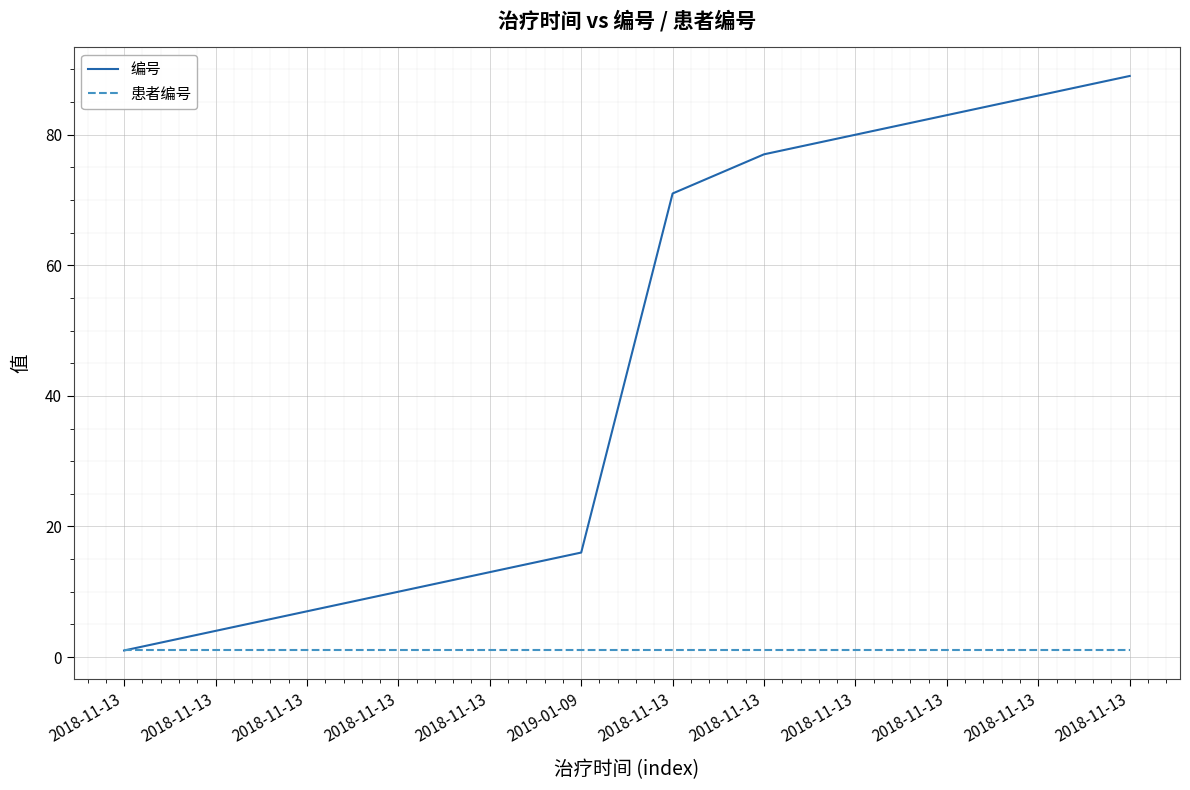

Does the chart have visible grid lines?

Yes